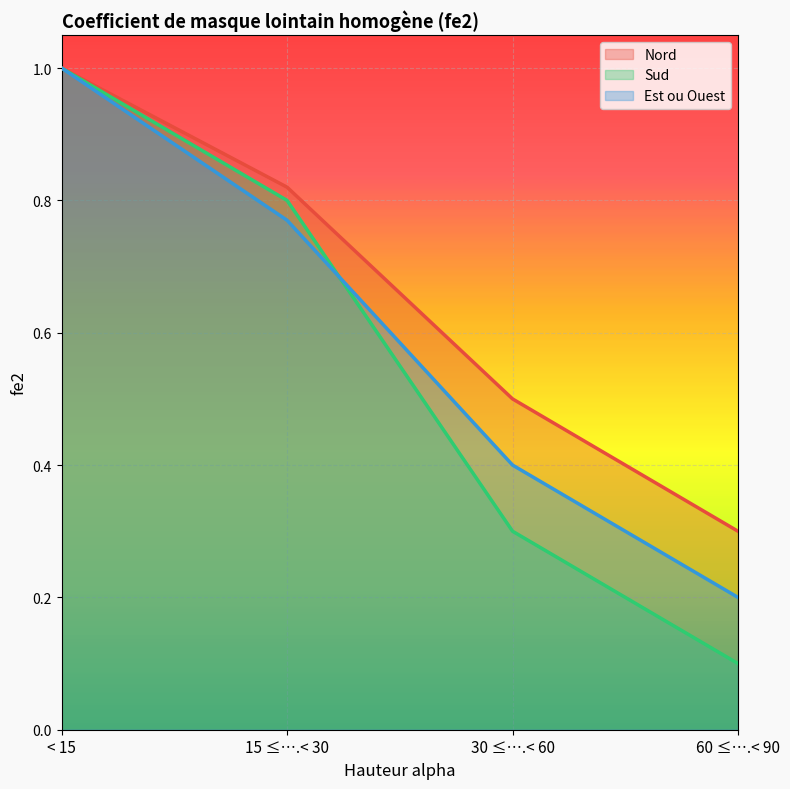

Reading right to left, list all the values displayed in this chart.

Nord: 0.3	0.5	0.8	1.0
Sud: 0.1	0.3	0.8	1.0
Est ou Ouest: 0.2	0.4	0.8	1.0